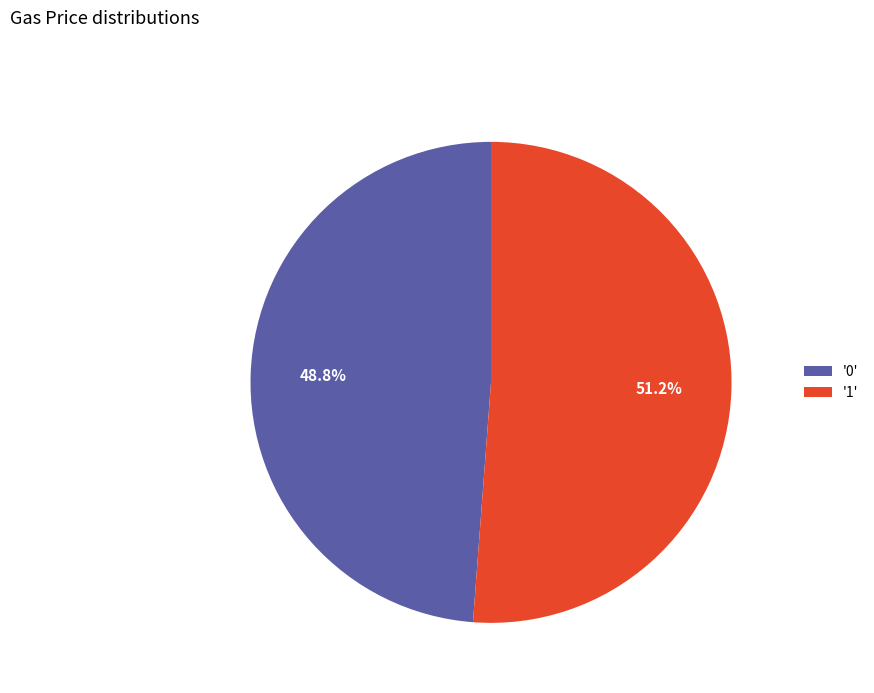

Do '0' and '1' together represent more than half of the pie?

Yes